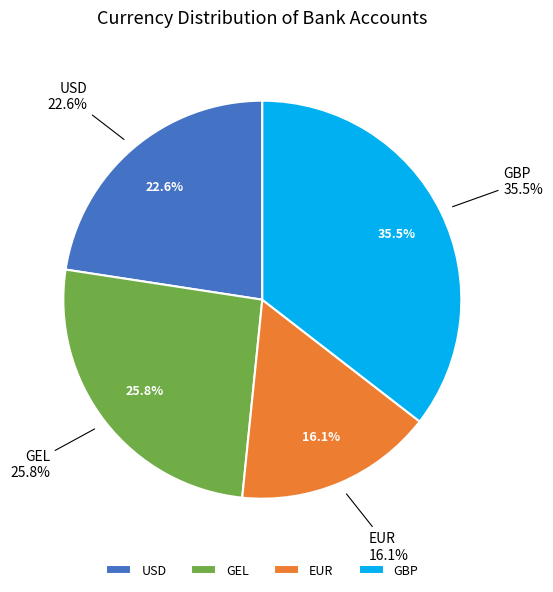

What is the smallest slice in the pie chart?

EUR